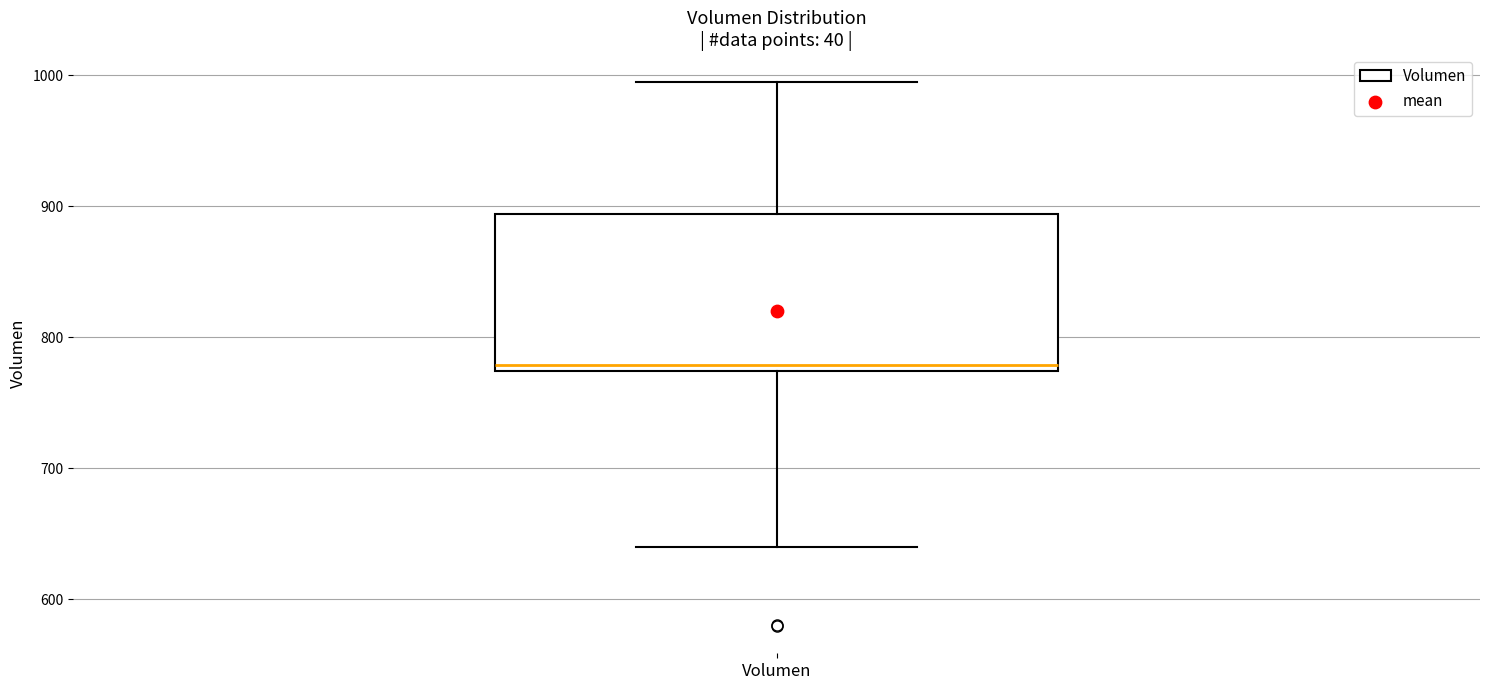

Read this box plot against the y-axis: the position of the median line, the range covered by the box, and the ends of both whiskers. The values are not printed on the chart, so give them approximately, as read against the axis.

median 780, box 770 to 890, whiskers 640 to 1000